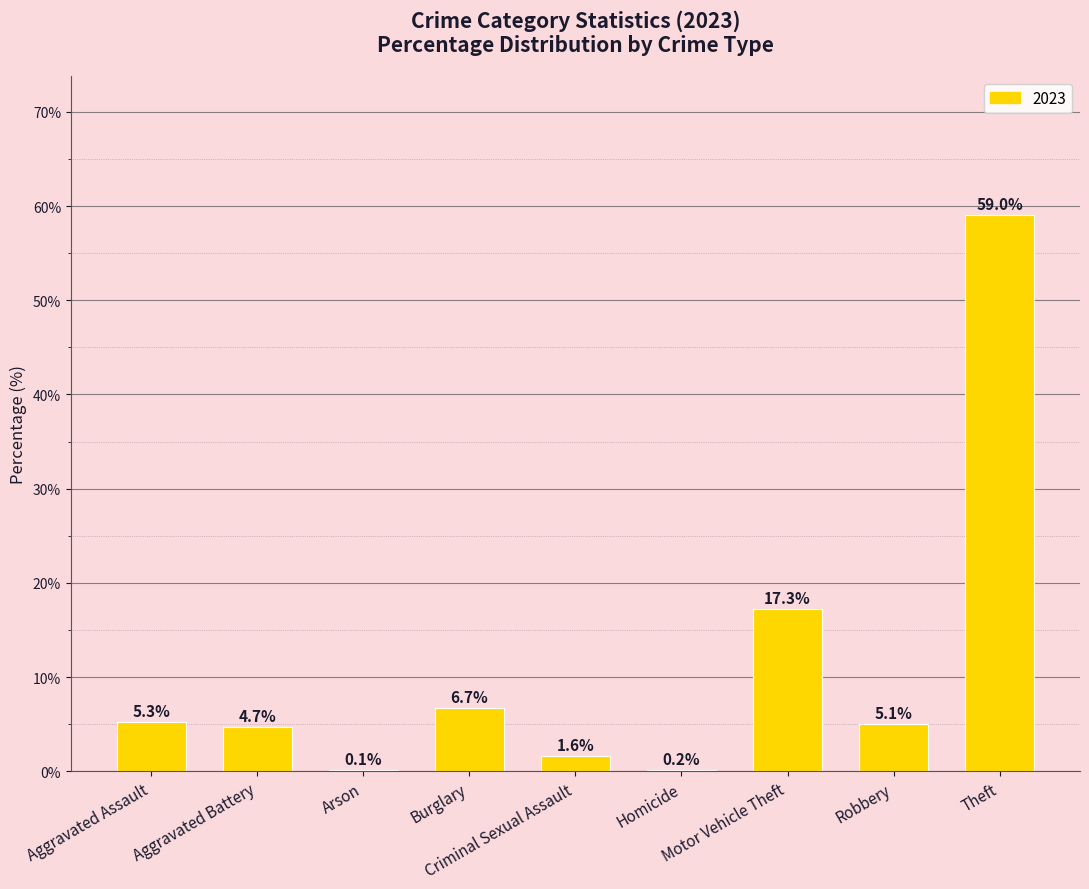

Reading right to left, list all the values displayed in this chart.

59.0	5.1	17.3	0.2	1.6	6.7	0.1	4.7	5.3